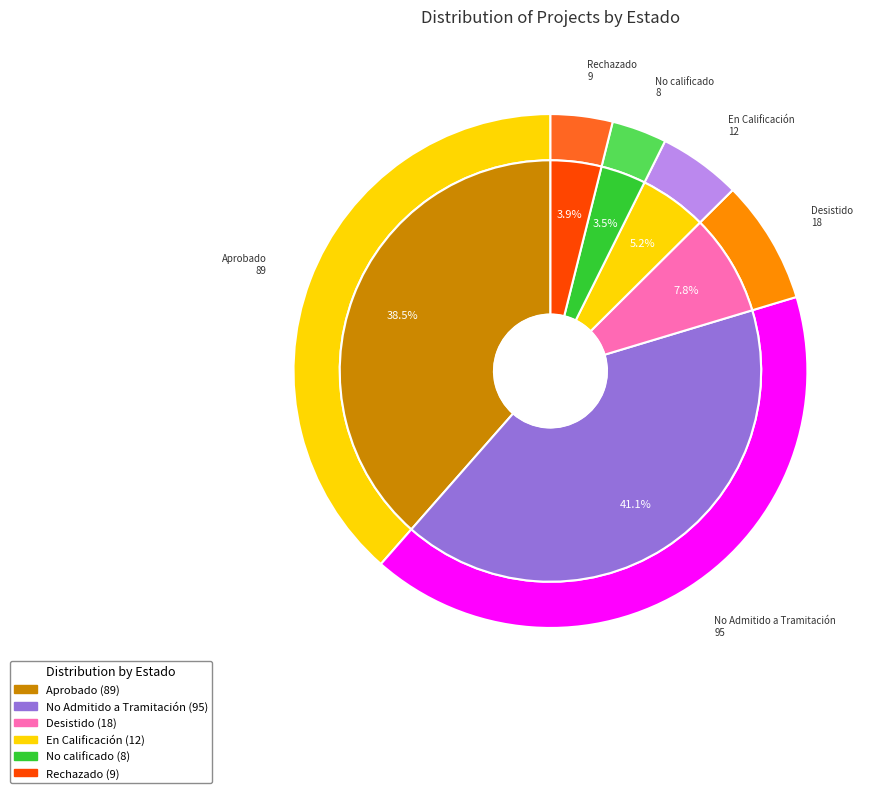

Which slice is the smallest?

No calificado